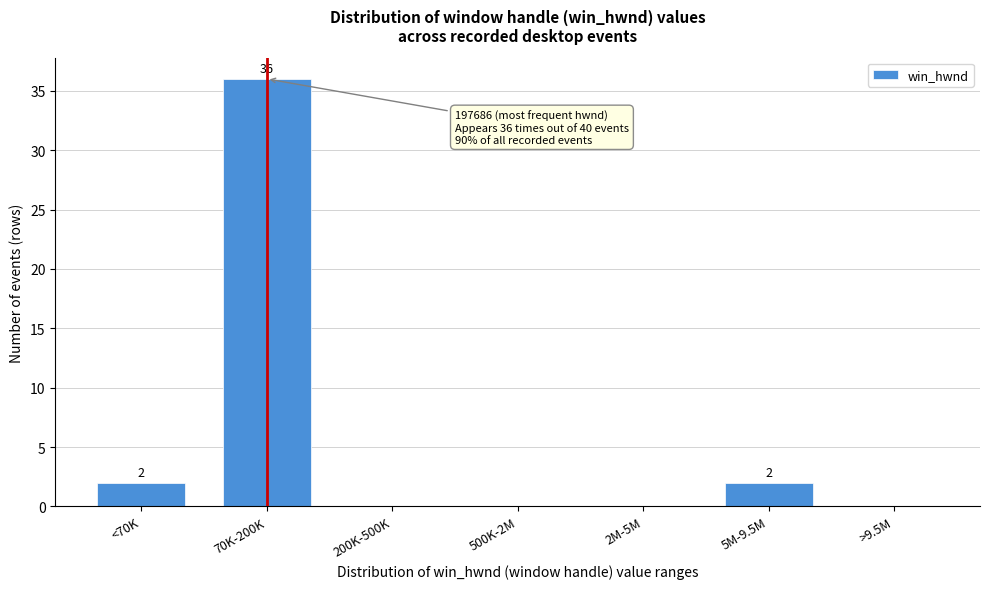

Reading right to left, list all the values displayed in this chart.

>9.5M=0	5M-9.5M=2	2M-5M=0	500K-2M=0	200K-500K=0	70K-200K=36	<70K=2